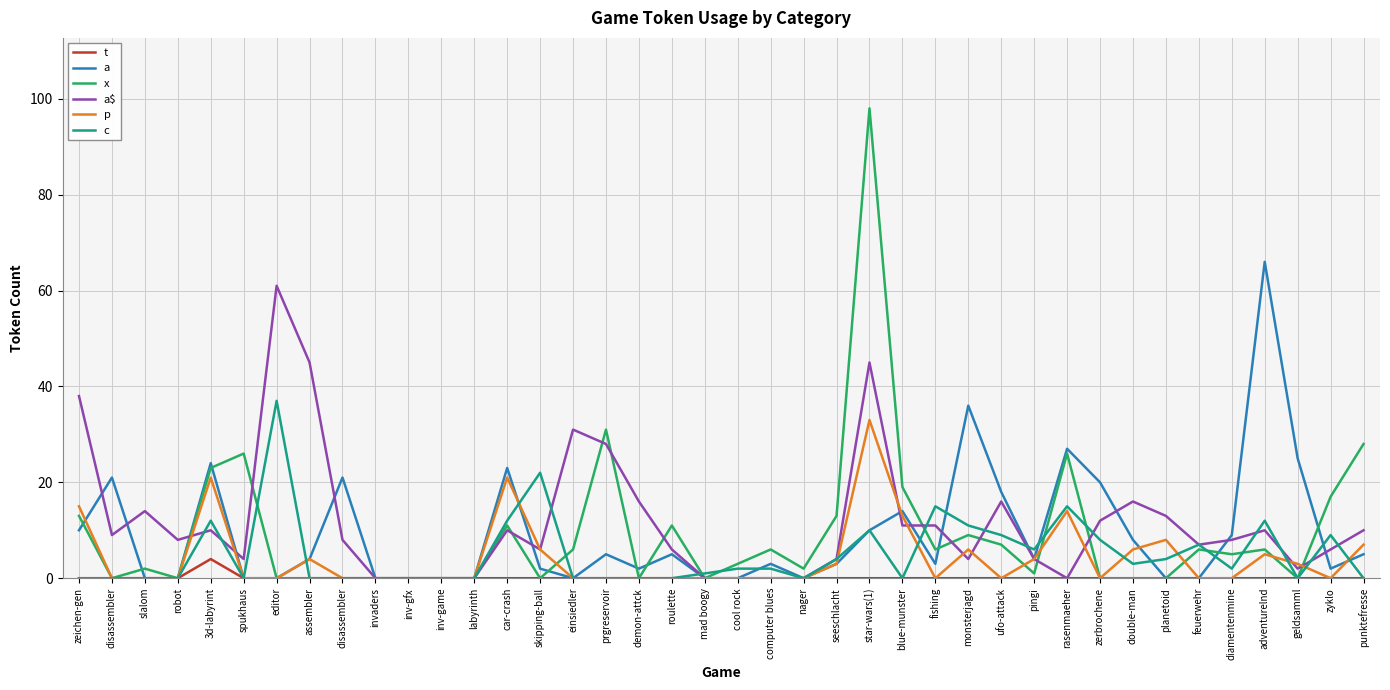

Is it true that c equals 0 at robot?

True